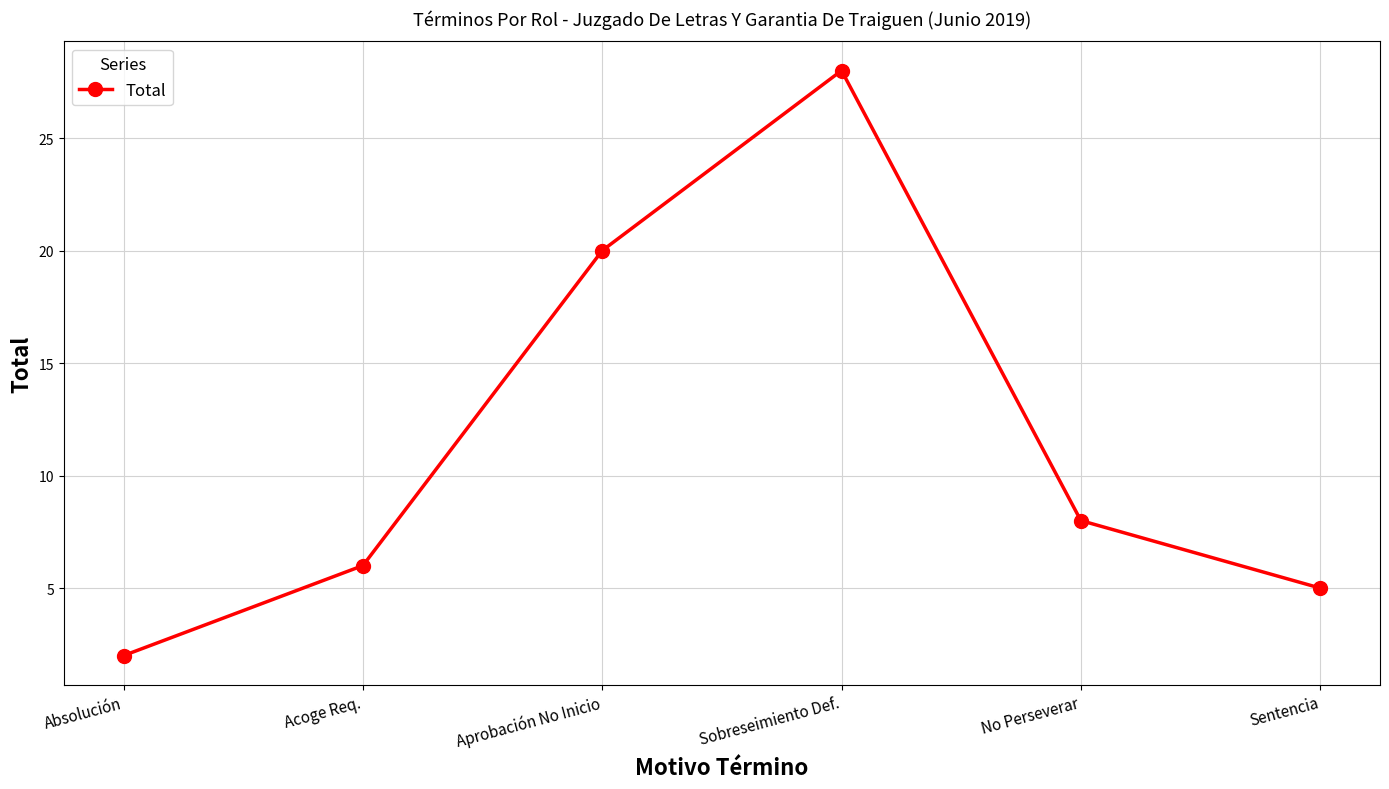

What is the difference between the maximum and minimum values?

26